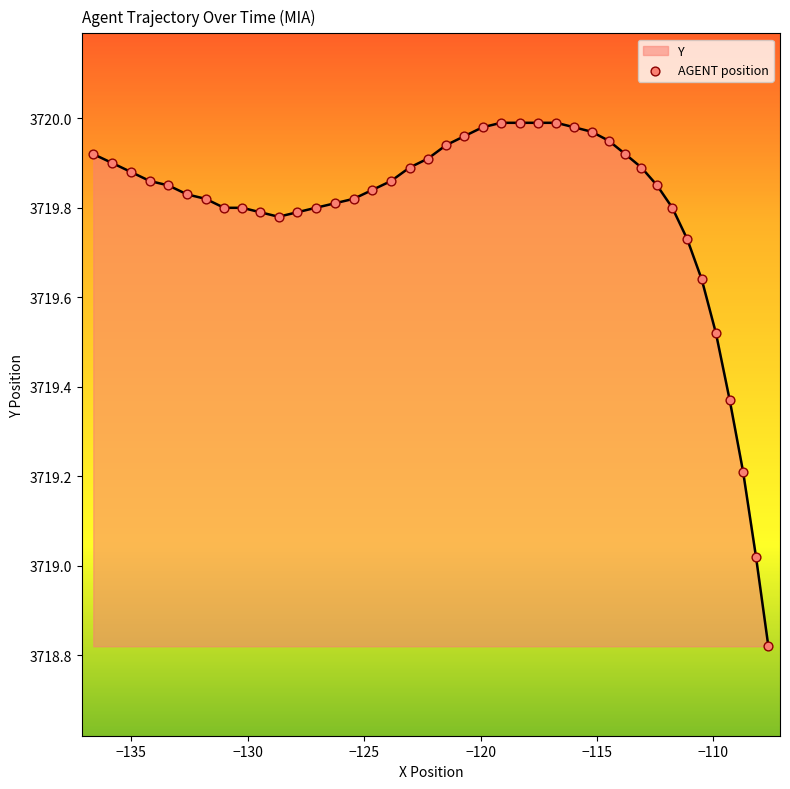

What is the difference between the maximum and minimum values?

1.2